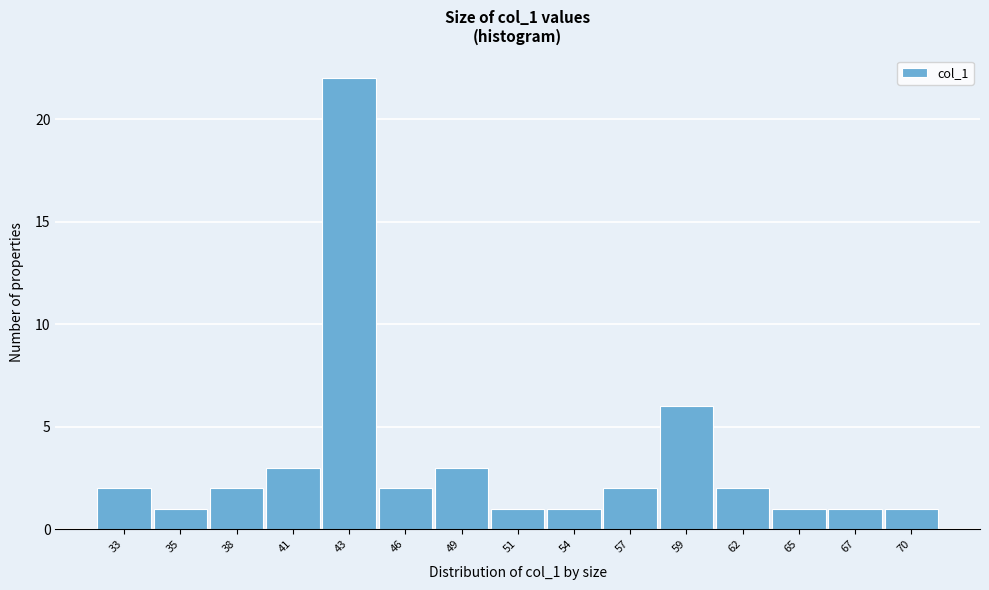

Reading left to right, extract all data points from this chart.

2	1	2	3	22	2	3	1	1	2	6	2	1	1	1